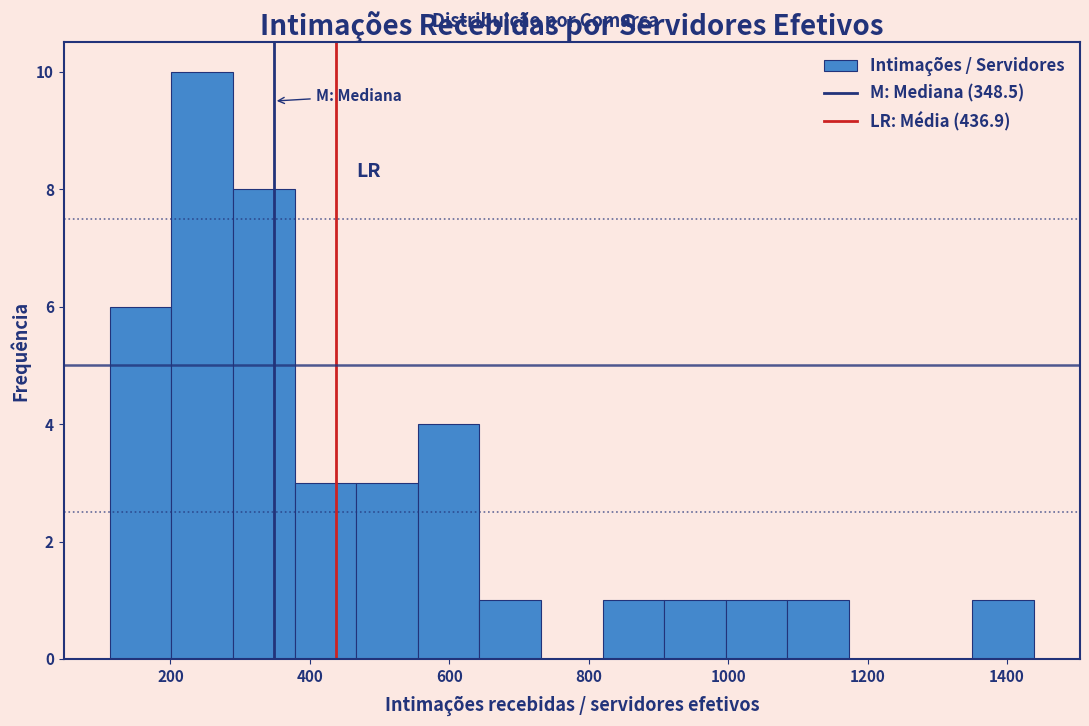

Which range on the x-axis has the tallest bar?

200 to 280